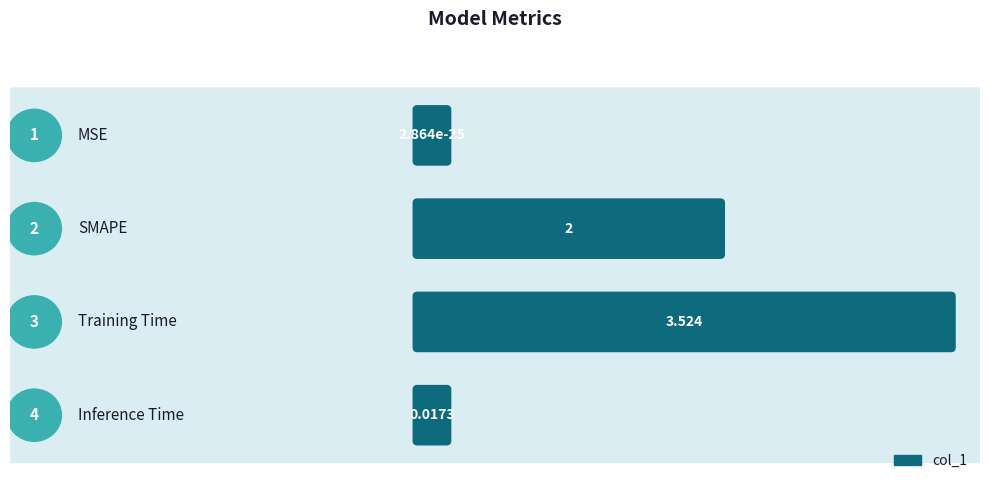

Rank the categories by value from highest to lowest.

Training Time, SMAPE, Inference Time, MSE